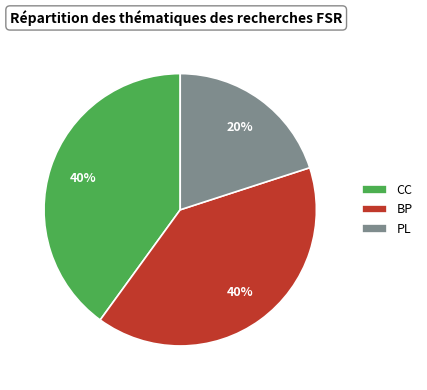

The CC slice represents 33% of the pie. True or false?

False